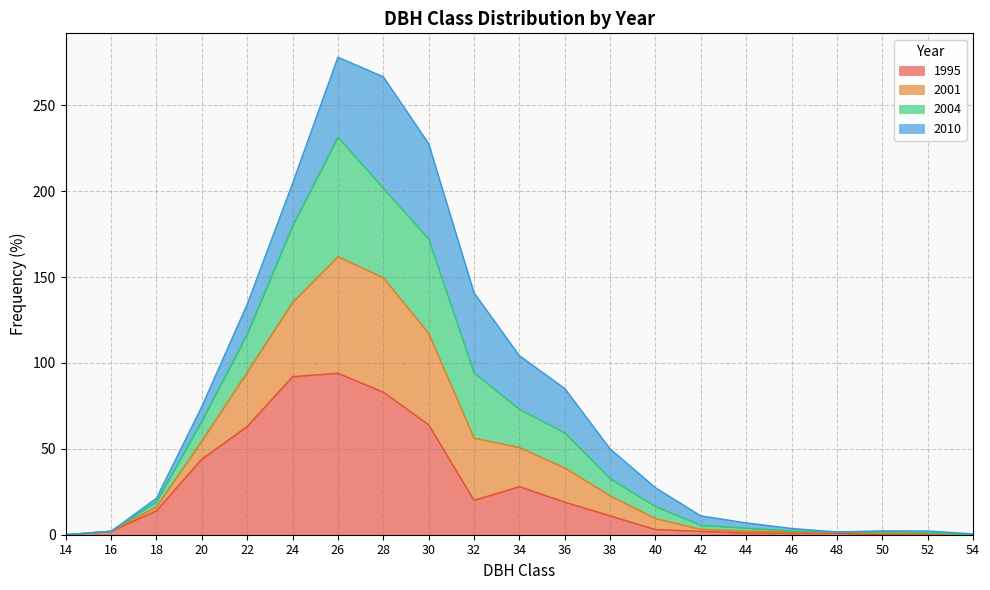

Does the chart display data point markers on the line(s)?

No